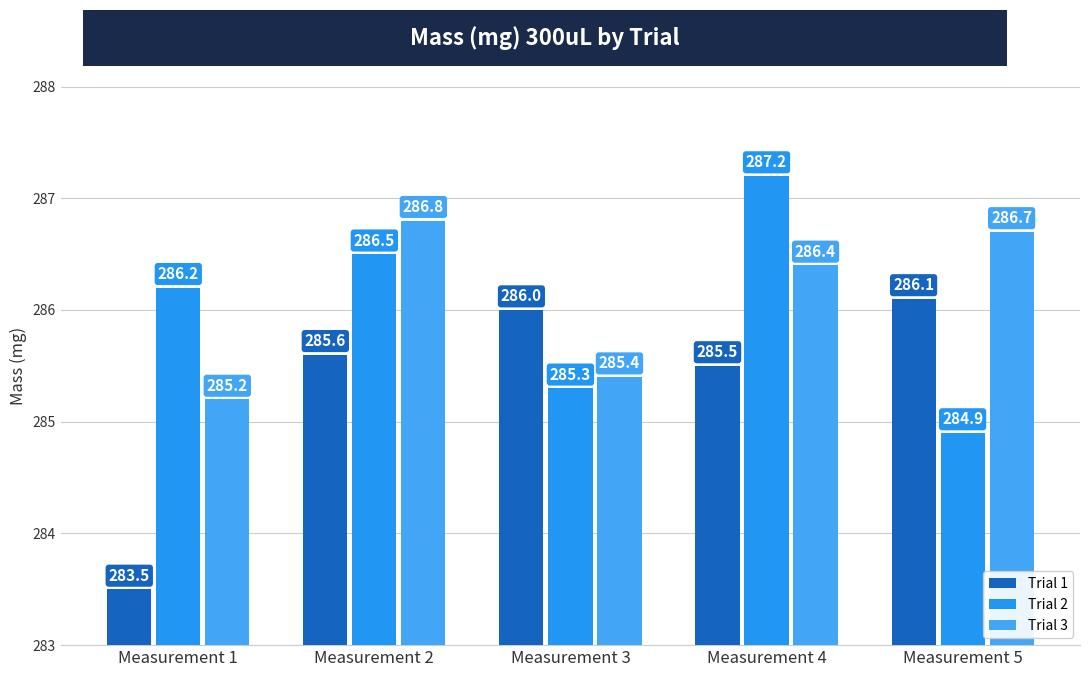

Are the bars grouped side by side (vs. stacked)?

Yes